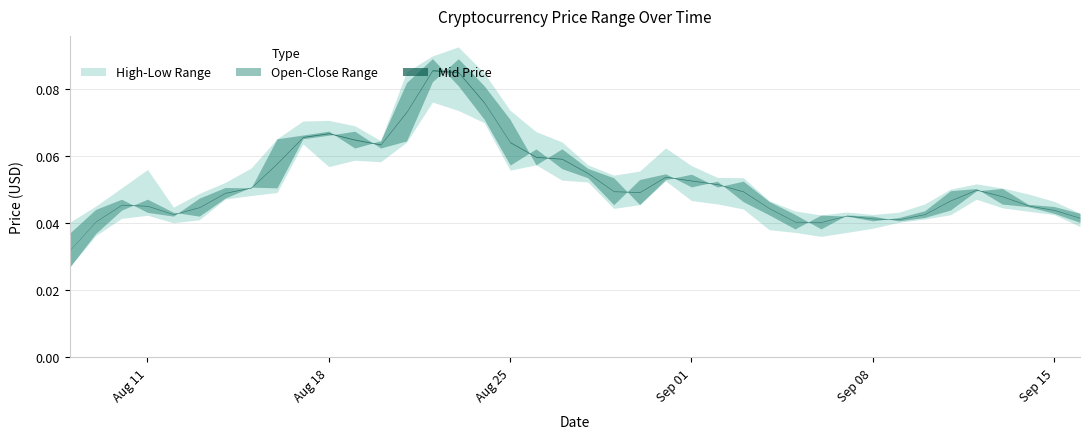

What is the sum of all High values?

2.3